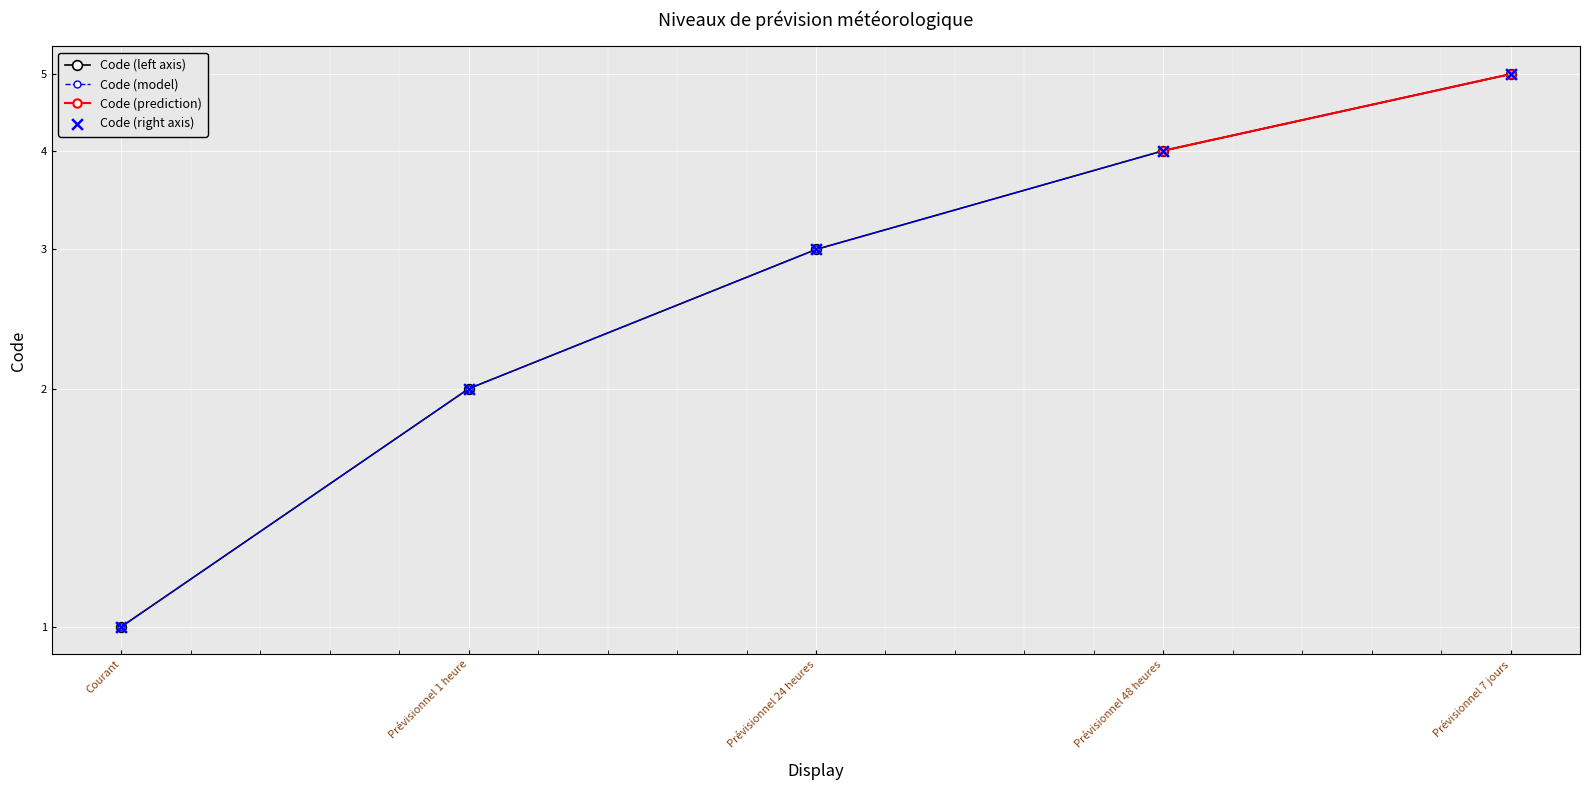

What is the ratio of the value at Prévisionnel 48 heures to the value at Prévisionnel 1 heure?

2.0